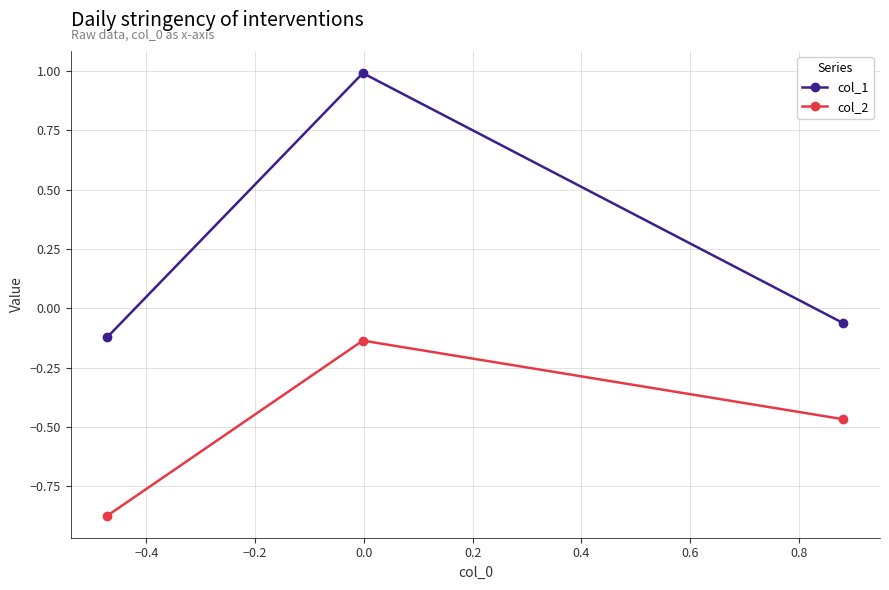

Is this an area chart (filled region under the line)?

No